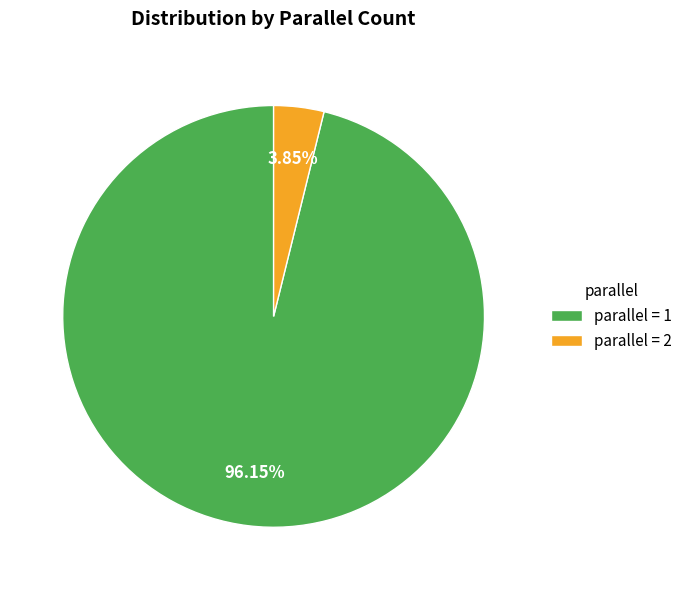

Between parallel = 1 and parallel = 2, which is larger?

parallel = 1